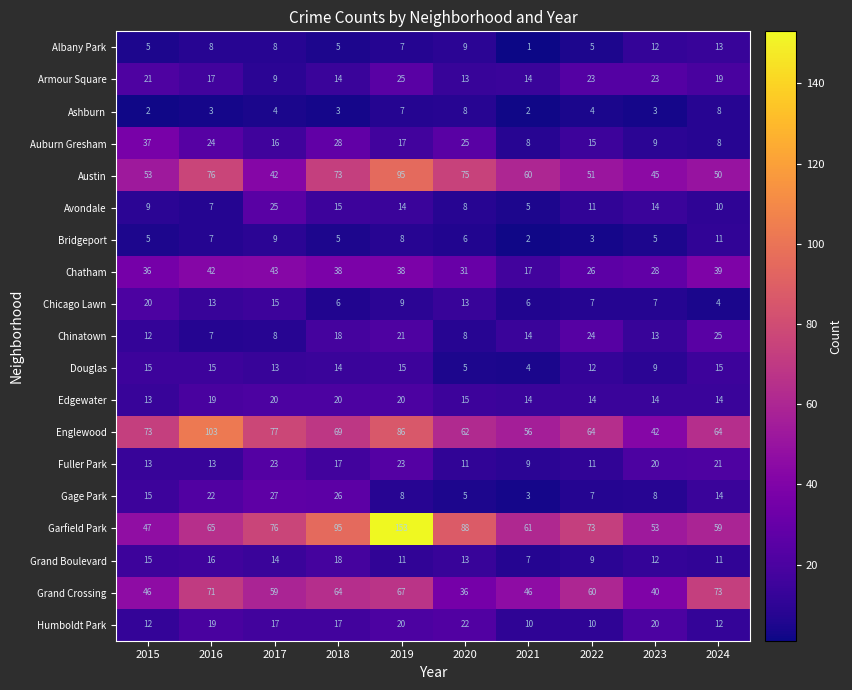

How many distinct data groups are displayed?

19